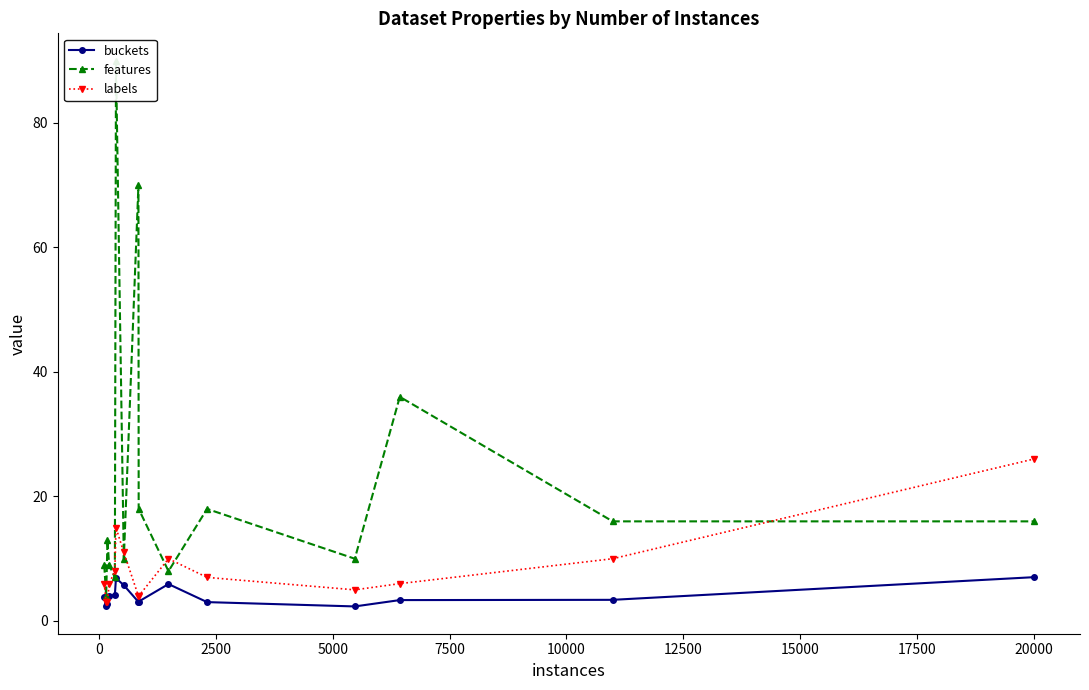

What is the maximum value for labels?

26.0